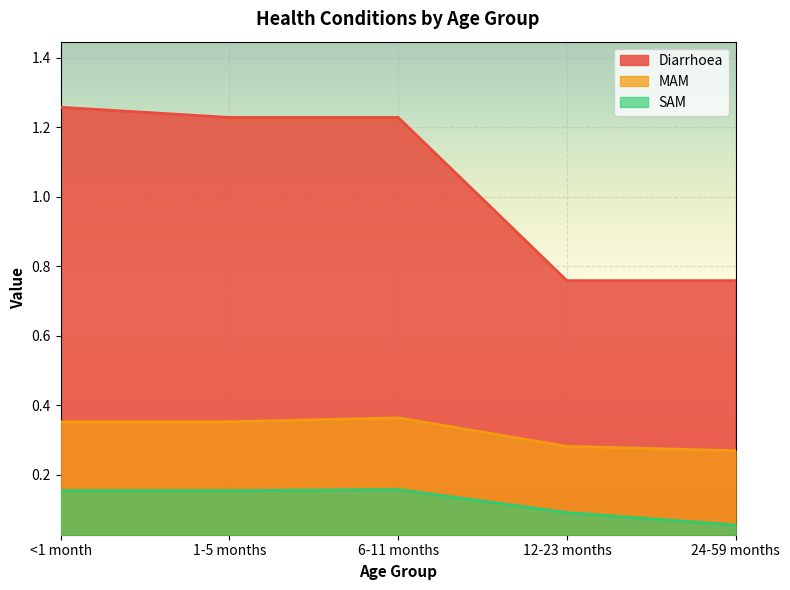

Which series has the largest total across all categories?

Diarrhoea